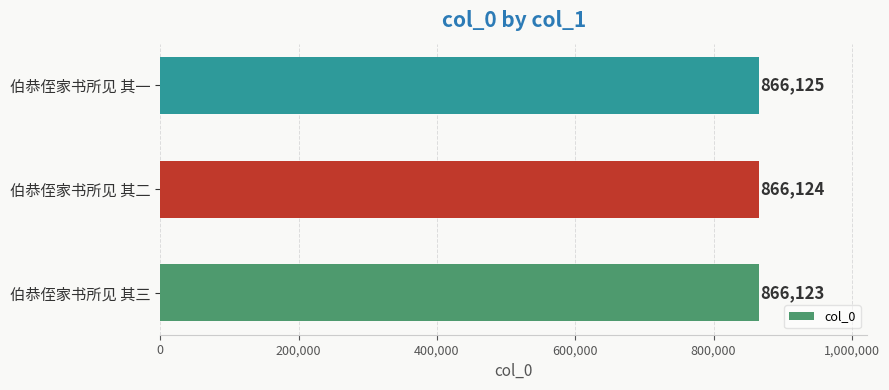

List the labels in order of value, largest first.

伯恭侄家书所见 其一, 伯恭侄家书所见 其二, 伯恭侄家书所见 其三